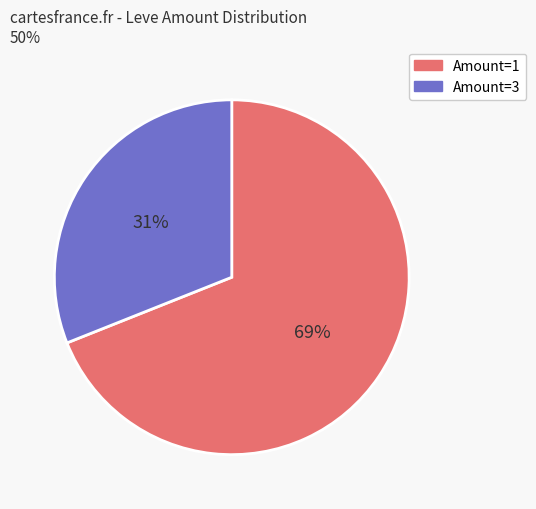

Is there any slice that represents more than half of the pie?

Yes